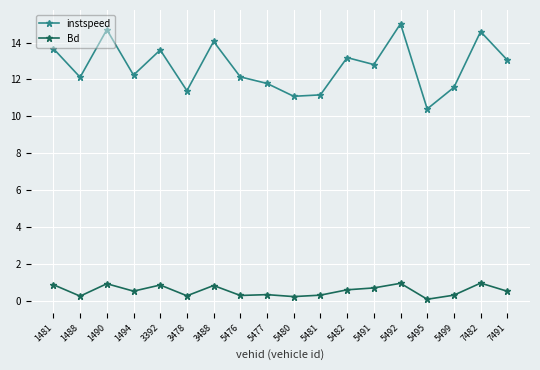

Where is the first local maximum for instspeed?

1490